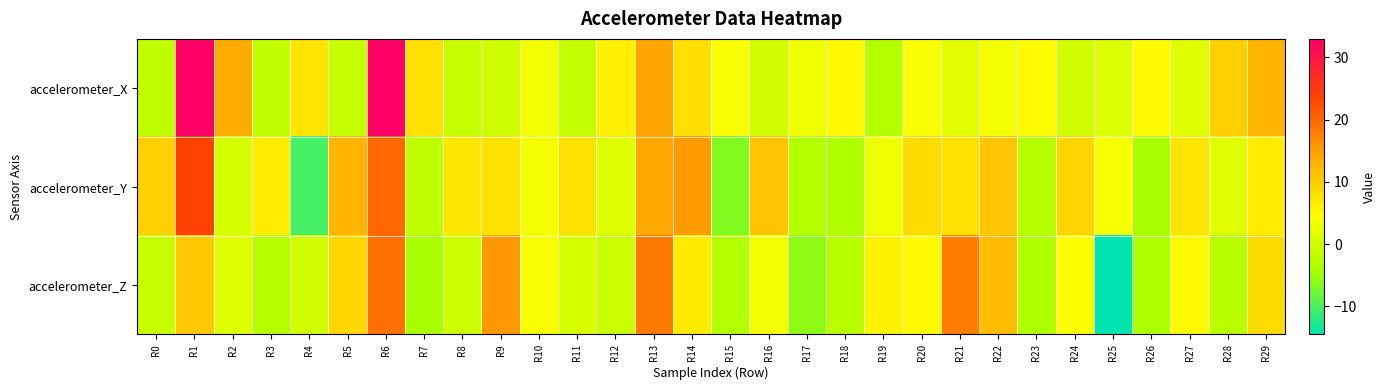

What is the spread (max minus min) of values at R28?

12.2